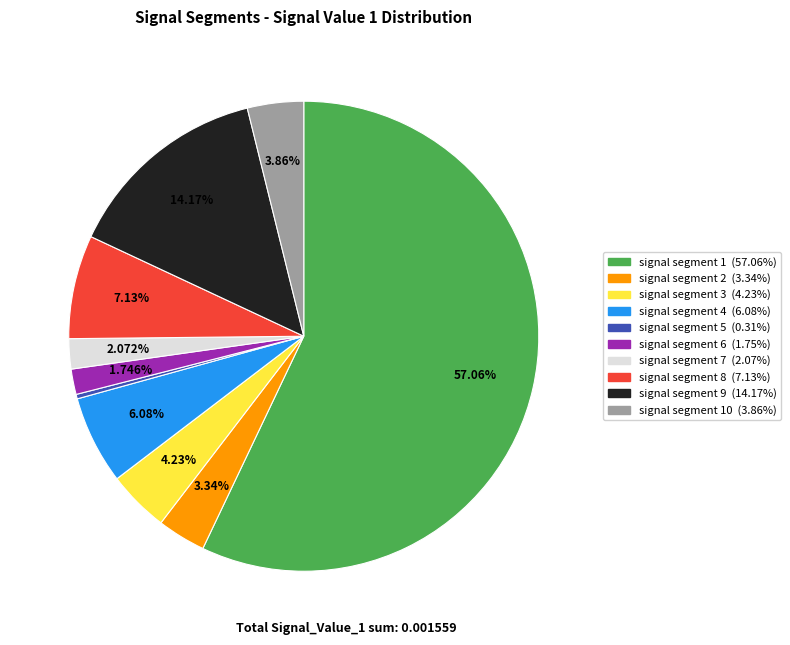

Is there a majority slice in this chart?

Yes